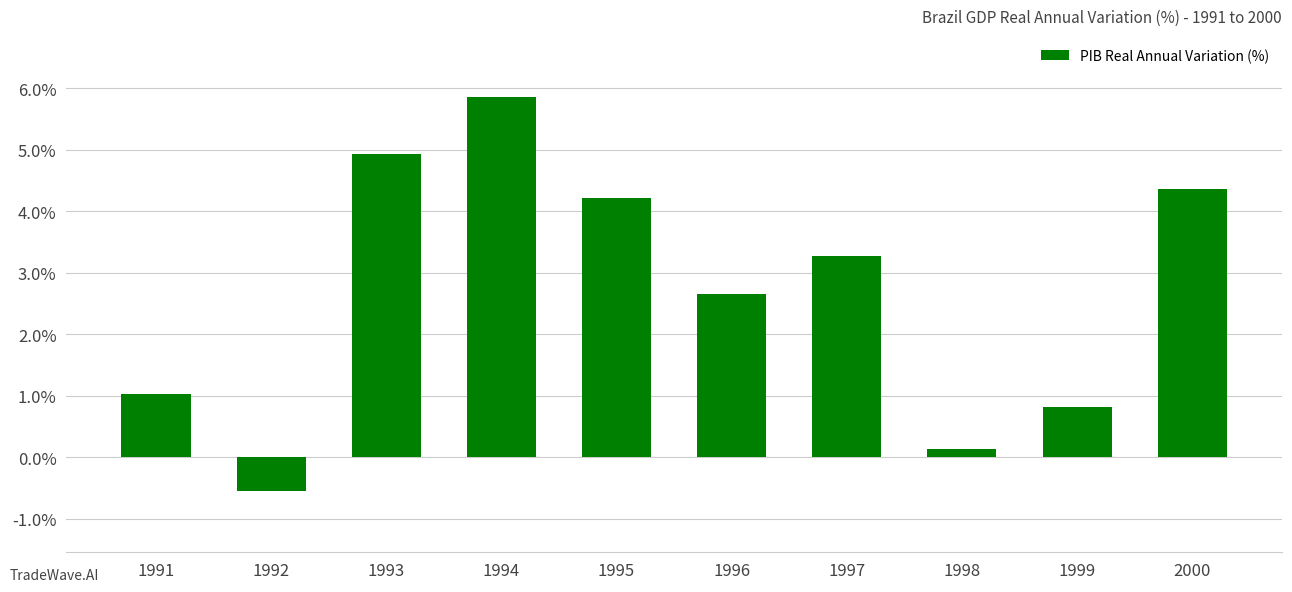

Reading left to right, extract all data points from this chart.

1.0	-0.5	4.9	5.9	4.2	2.7	3.3	0.1	0.8	4.4